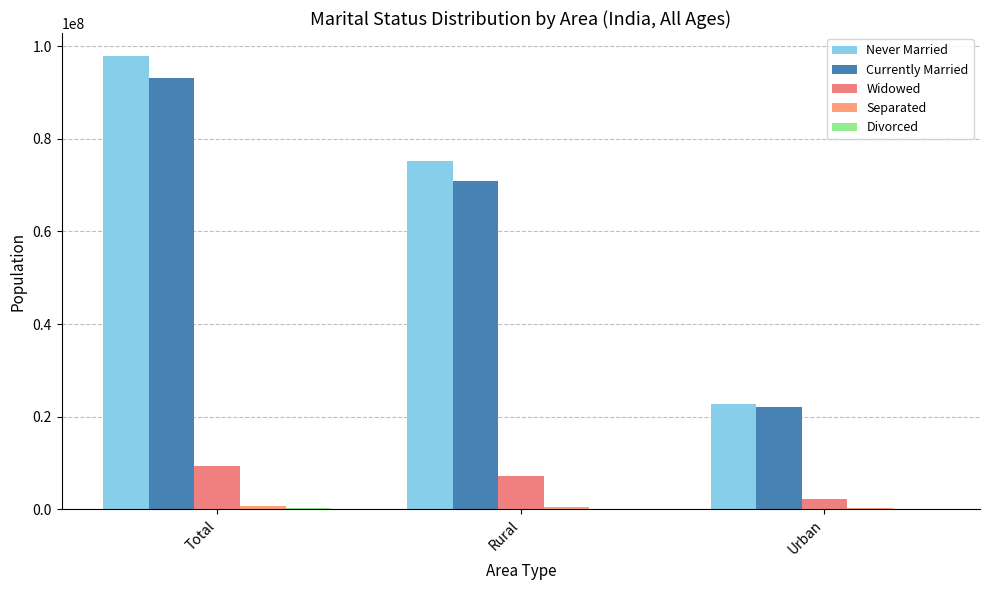

What is the sum of all Widowed values?

18886650